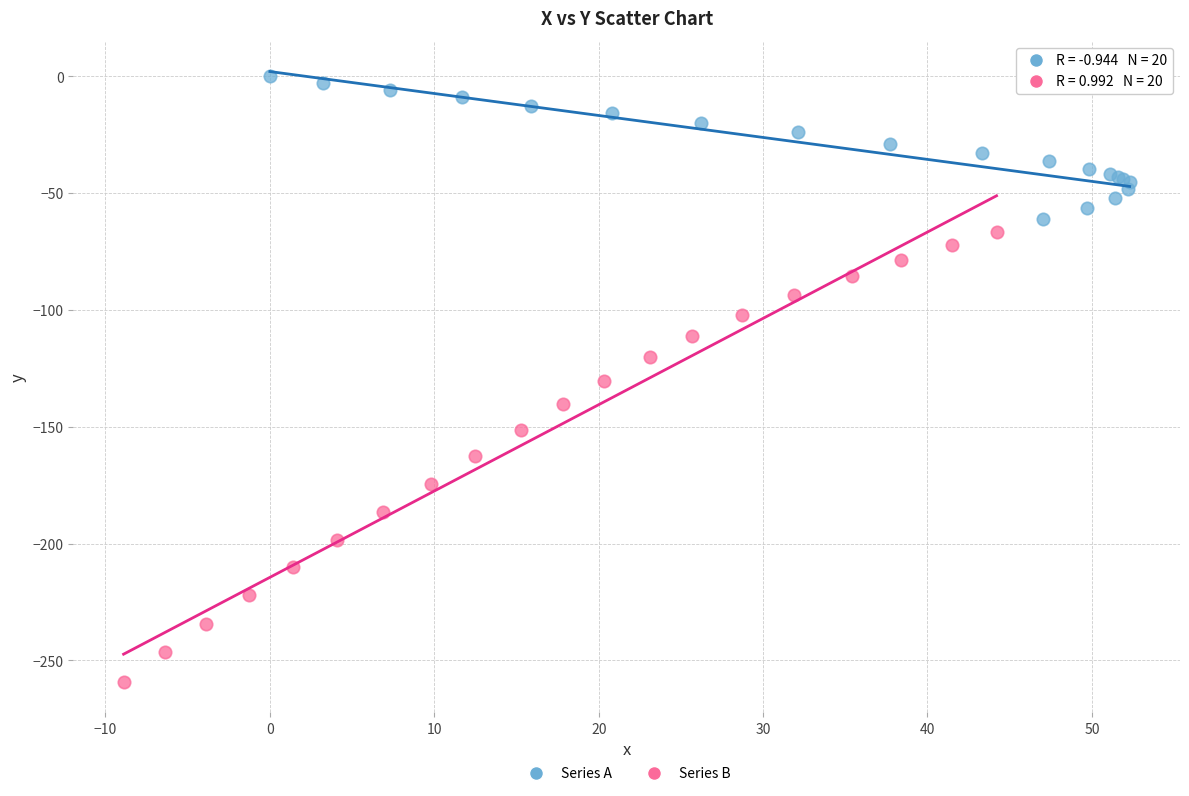

What are all the series names shown in the legend?

Series A, Series B